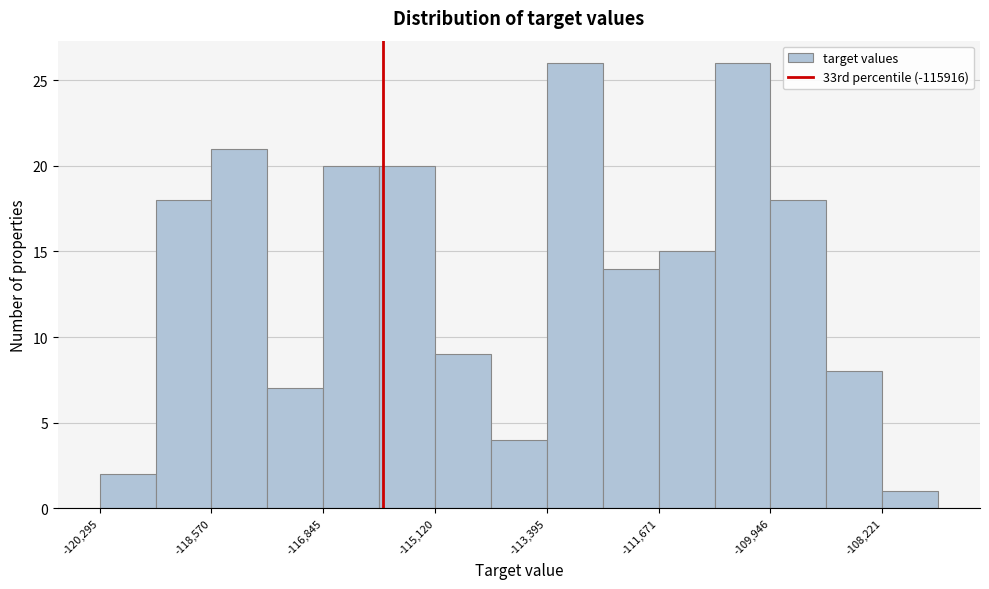

Reading left to right, list every bar in this chart as the range it spans on the x-axis followed by its height. Neither the bar edges nor the heights are printed on the chart, so give them approximately, as read against the axes.

-120200 to -119400: 2
-119400 to -118600: 18
-118600 to -117800: 21
-117800 to -116800: 7
-116800 to -116000: 20
-116000 to -115200: 20
-115200 to -114200: 9
-114200 to -113400: 4
-113400 to -112600: 26
-112600 to -111600: 14
-111600 to -110800: 15
-110800 to -110000: 26
-110000 to -109000: 18
-109000 to -108200: 8
-108200 to -107400: 1